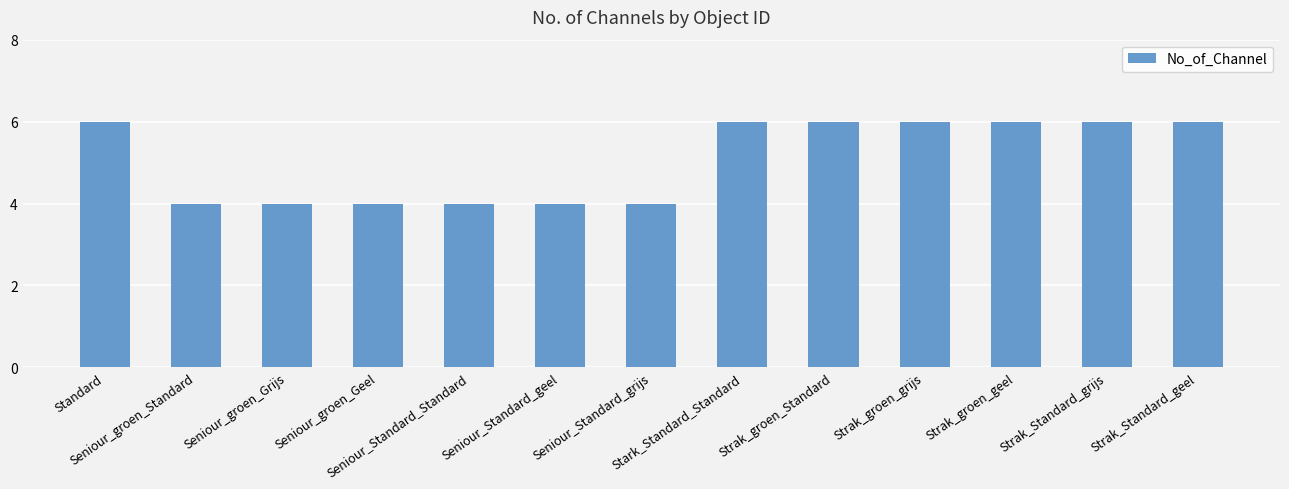

What is the sum of the values at Strak_Standard_grijs and Strak_groen_geel?

12